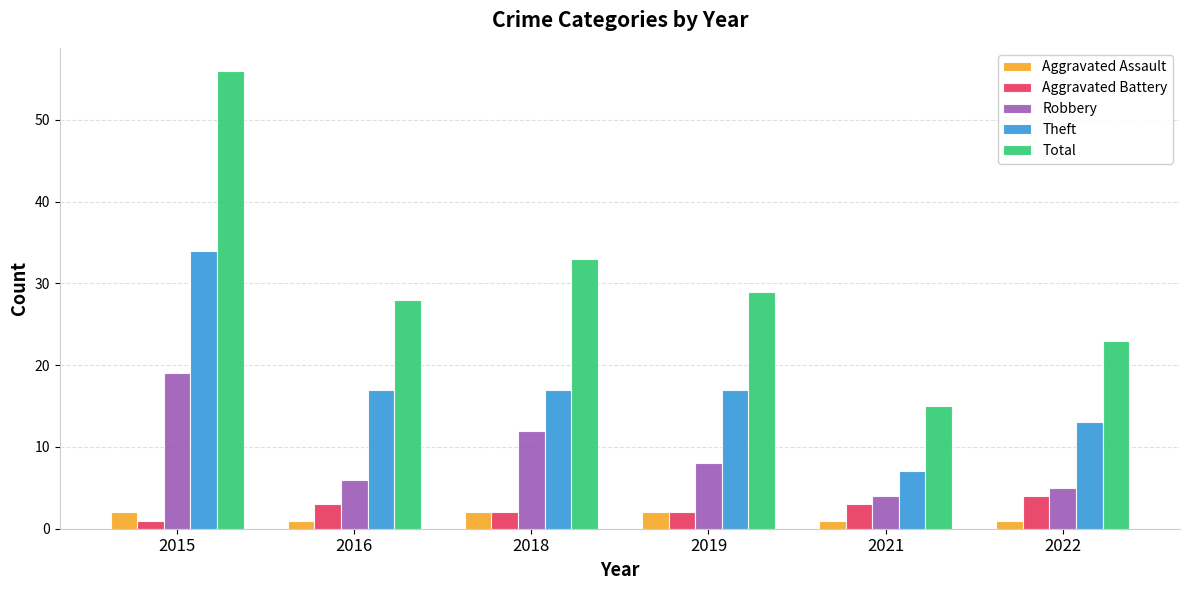

What is the value of the Aggravated Battery bar at the 4th from the left?

2